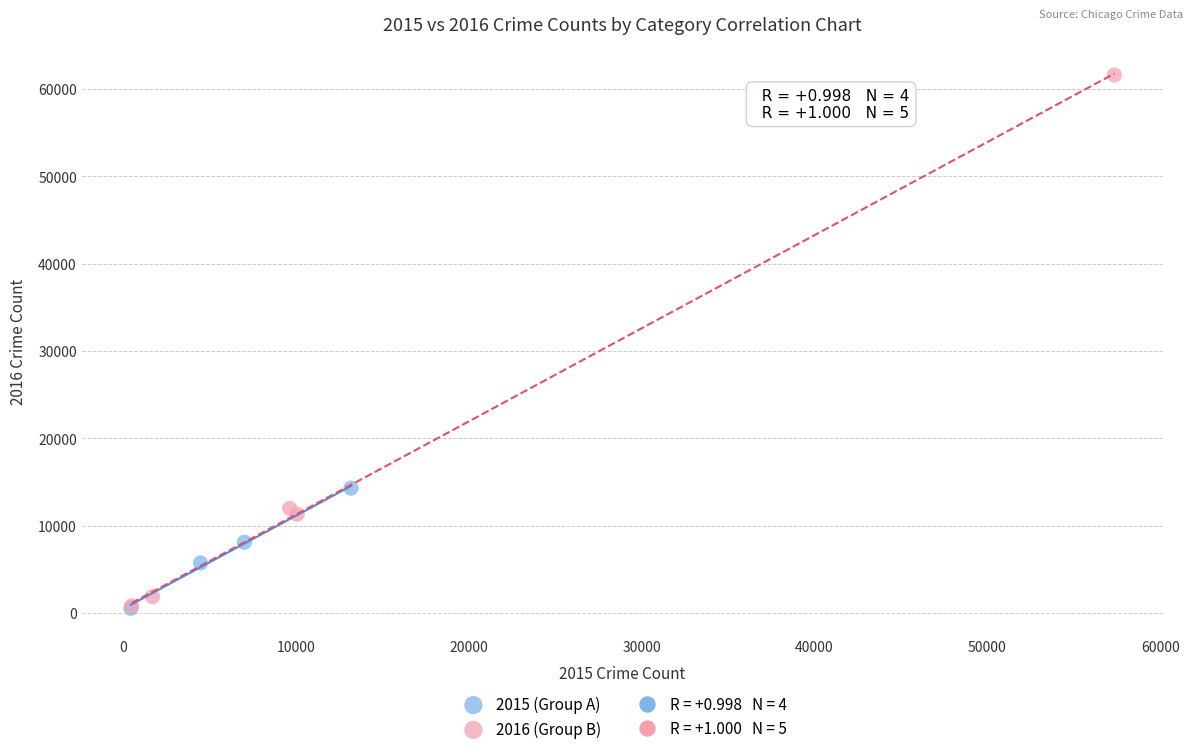

Which series has the largest Y range (max minus min)?

2016 (Group B)